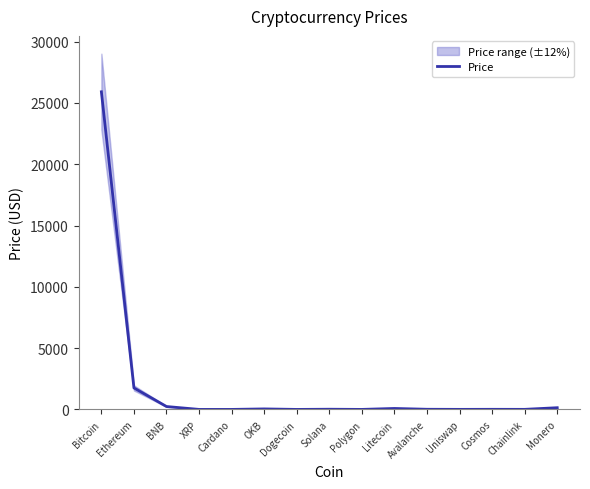

What is the sum of all values?

28204.8